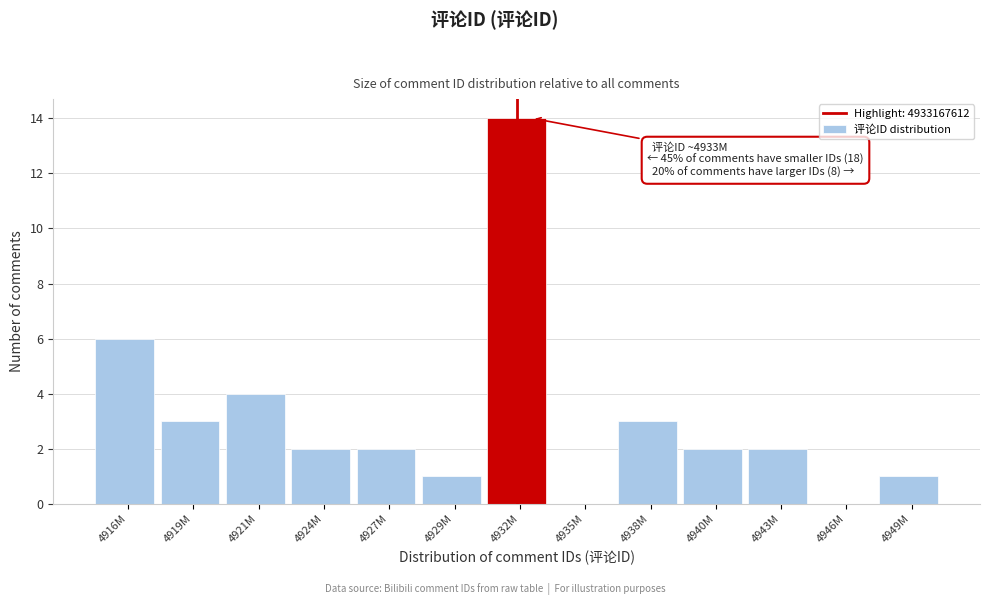

Reading left to right, transcribe all the data shown in this chart.

4916M=6	4919M=3	4921M=4	4924M=2	4927M=2	4929M=1	4932M=14	4935M=0	4938M=3	4940M=2	4943M=2	4946M=0	4949M=1